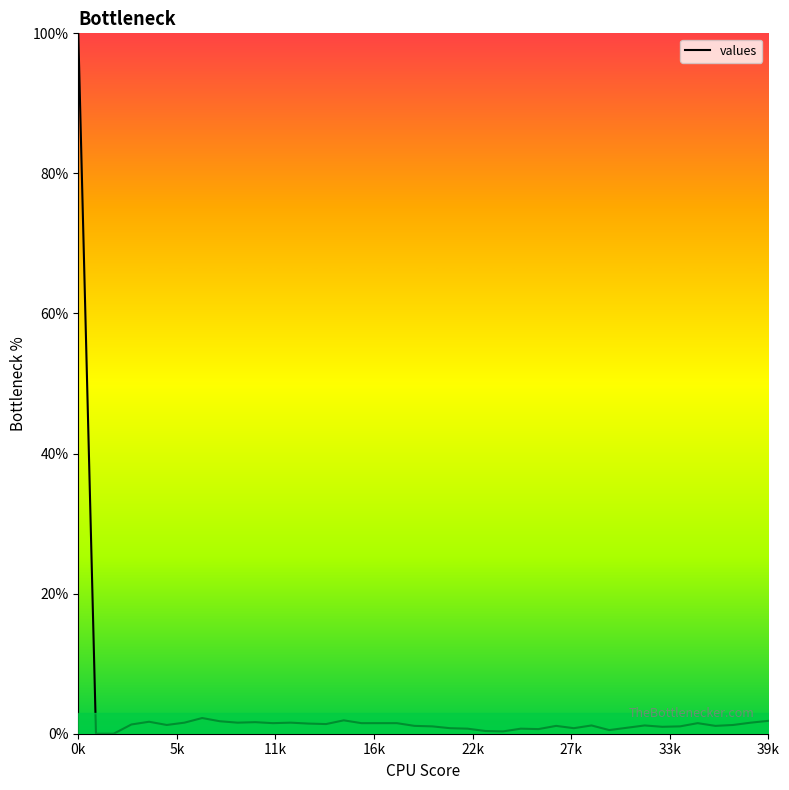

What is the maximum value shown in the chart?

100.0